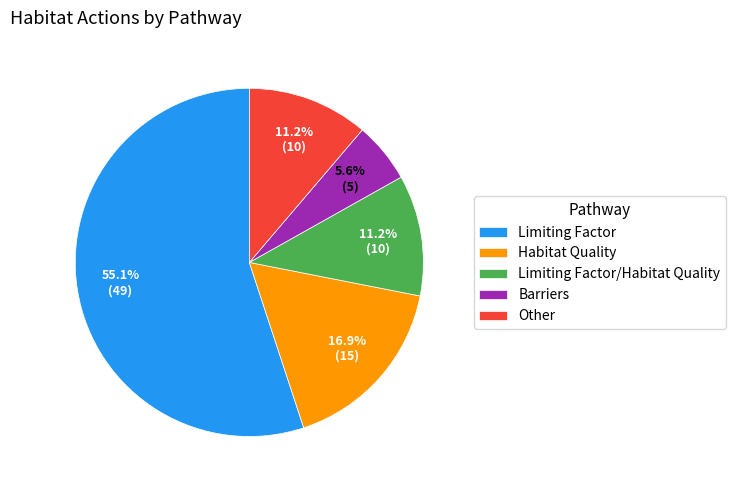

To the nearest percent, what percentage of the pie is Habitat Quality?

17%